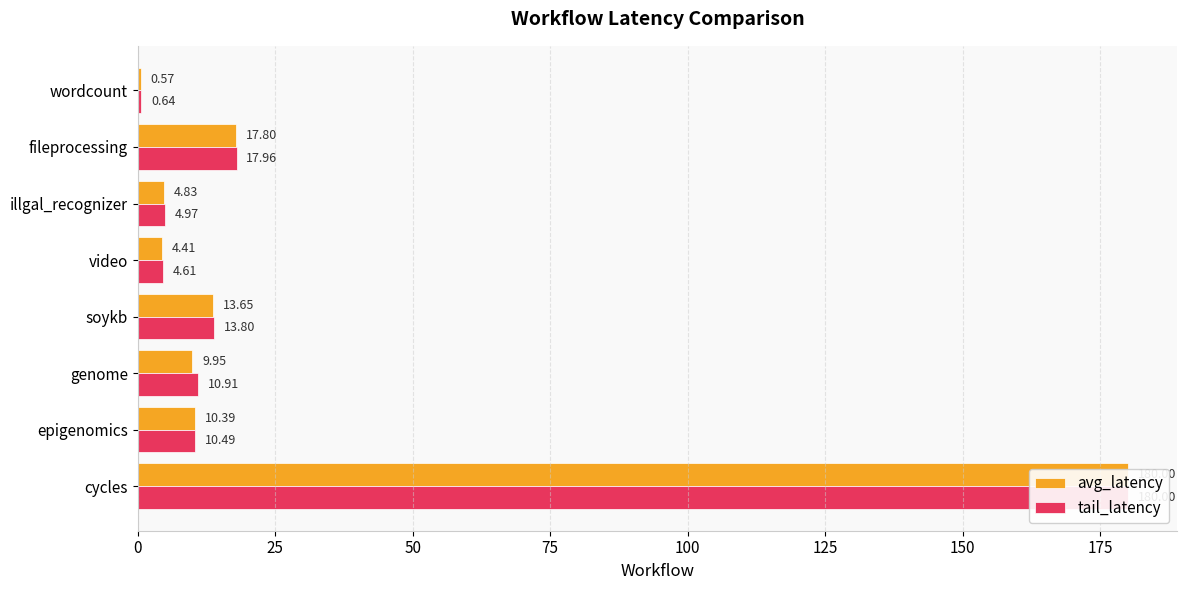

What is the sum of the avg_latency values at cycles and video?

184.4